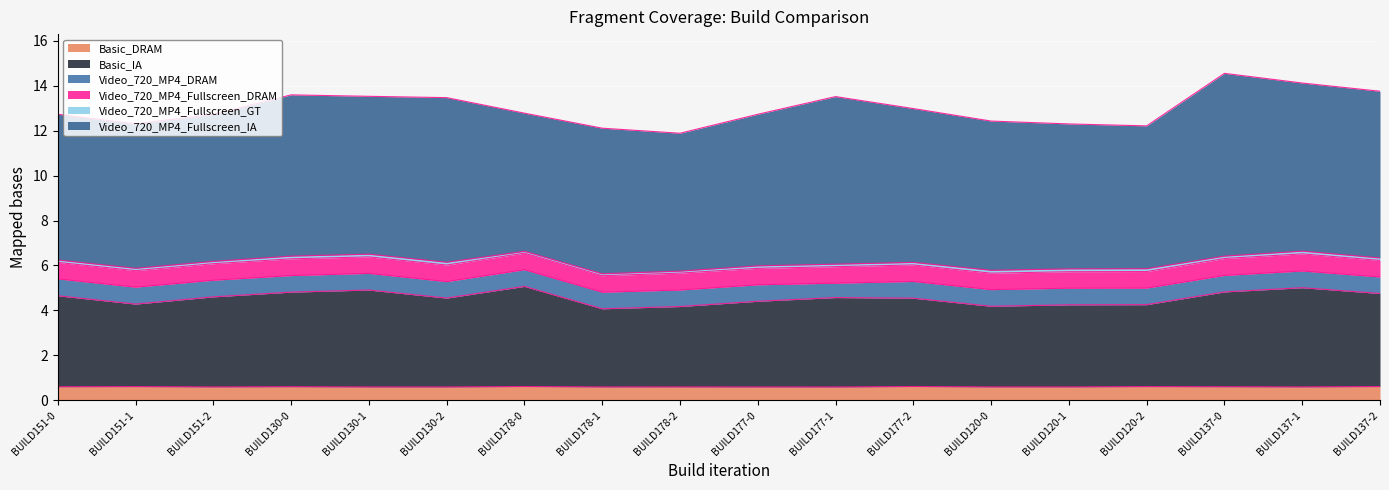

How many distinct data groups are displayed?

6